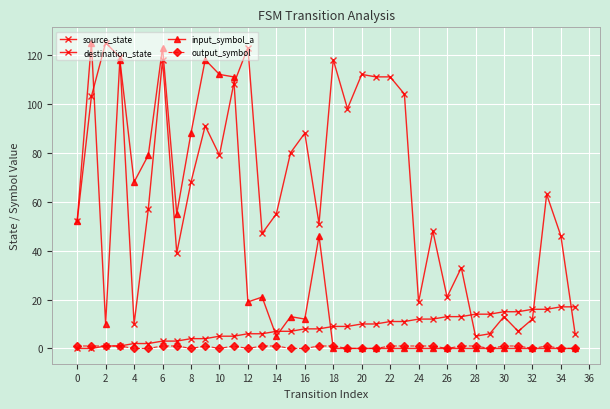

After their last crossing, which series has the higher values: input_symbol_a or destination_state?

destination_state